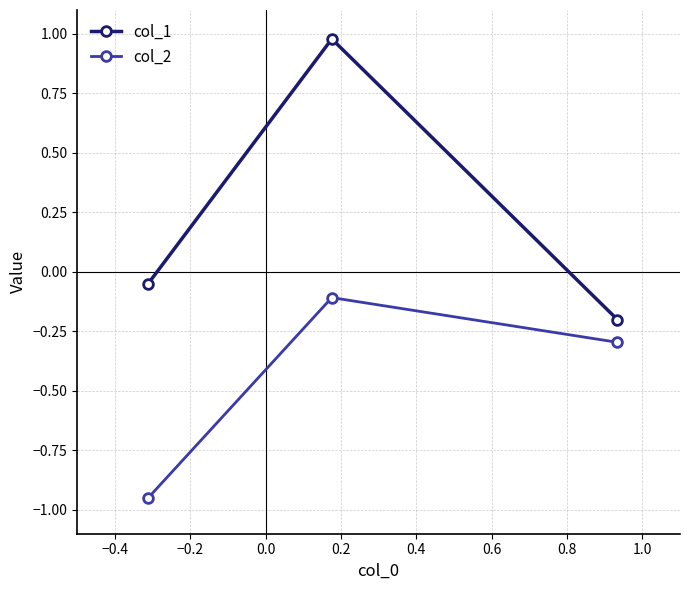

Which series has the widest spread of values?

col_1